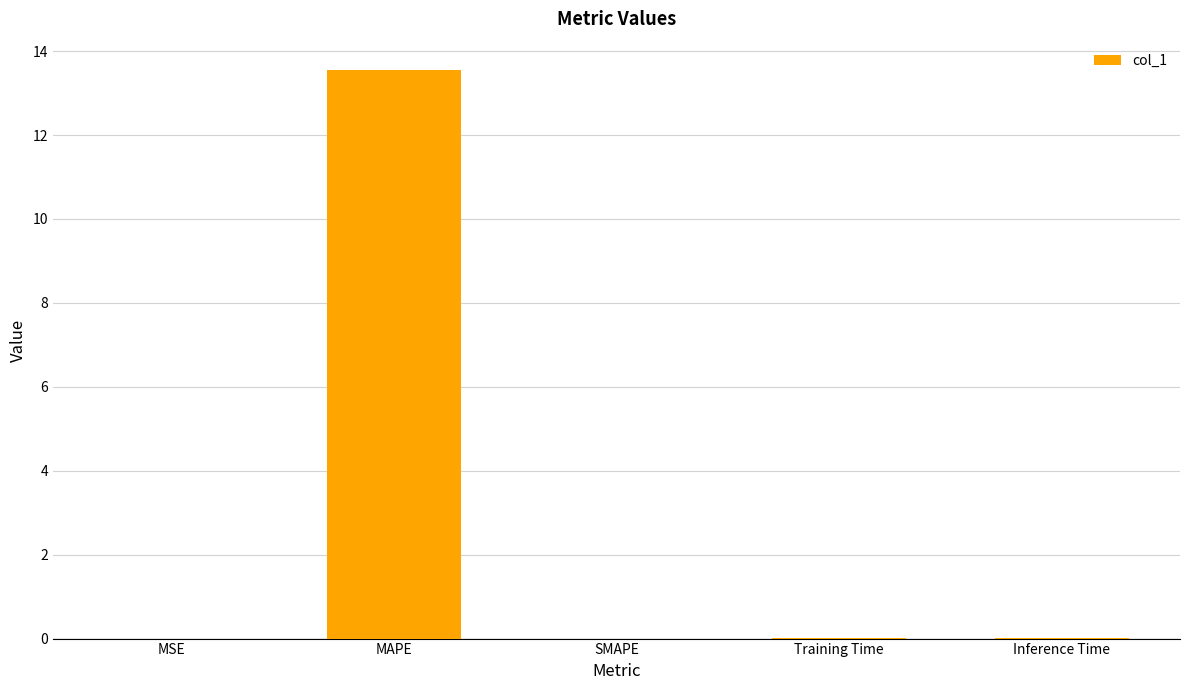

What is the maximum value shown in the chart?

13.5